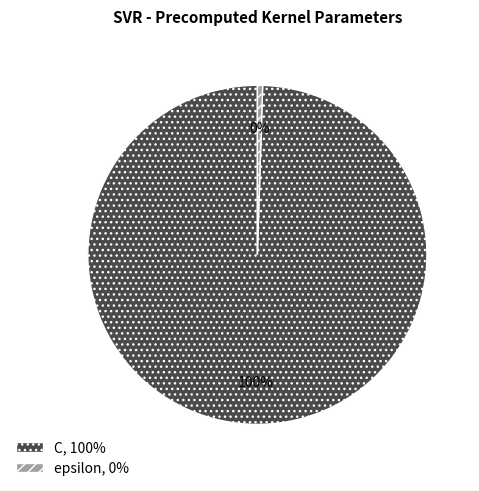

Between C, 100% and epsilon, 0%, which is larger?

C, 100%